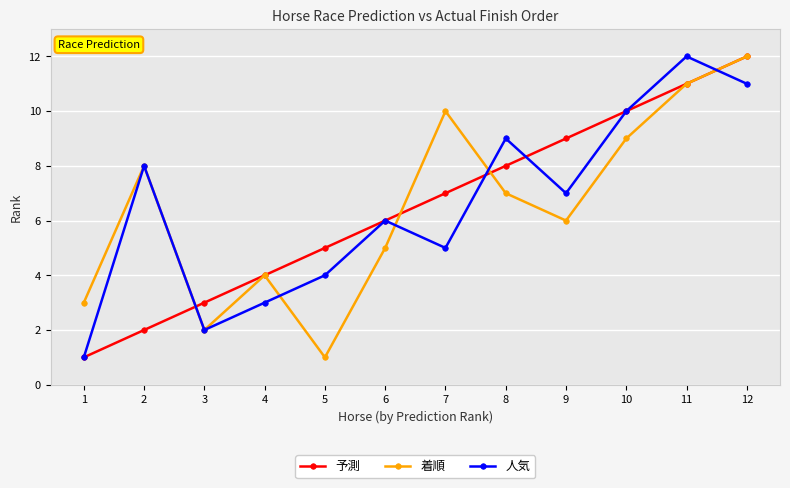

At which category is the sum across all series the highest?

12